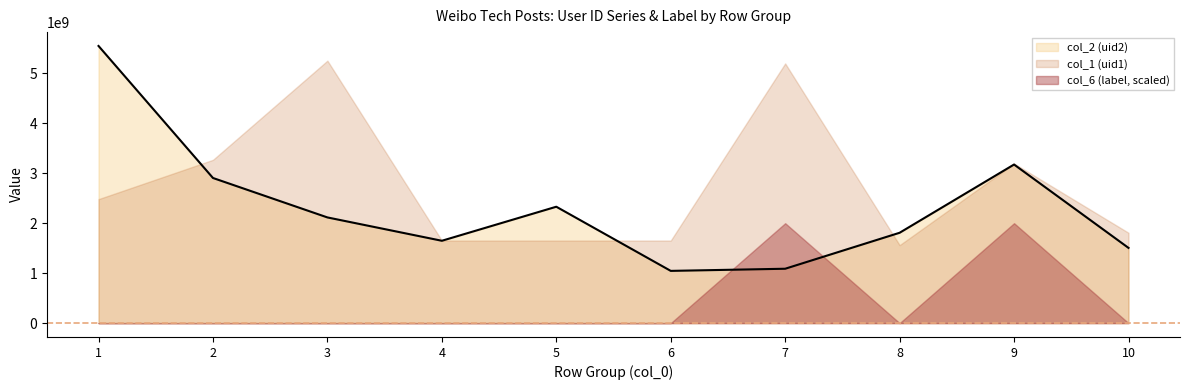

Which series has the largest range (max minus min)?

col_2 (uid2)